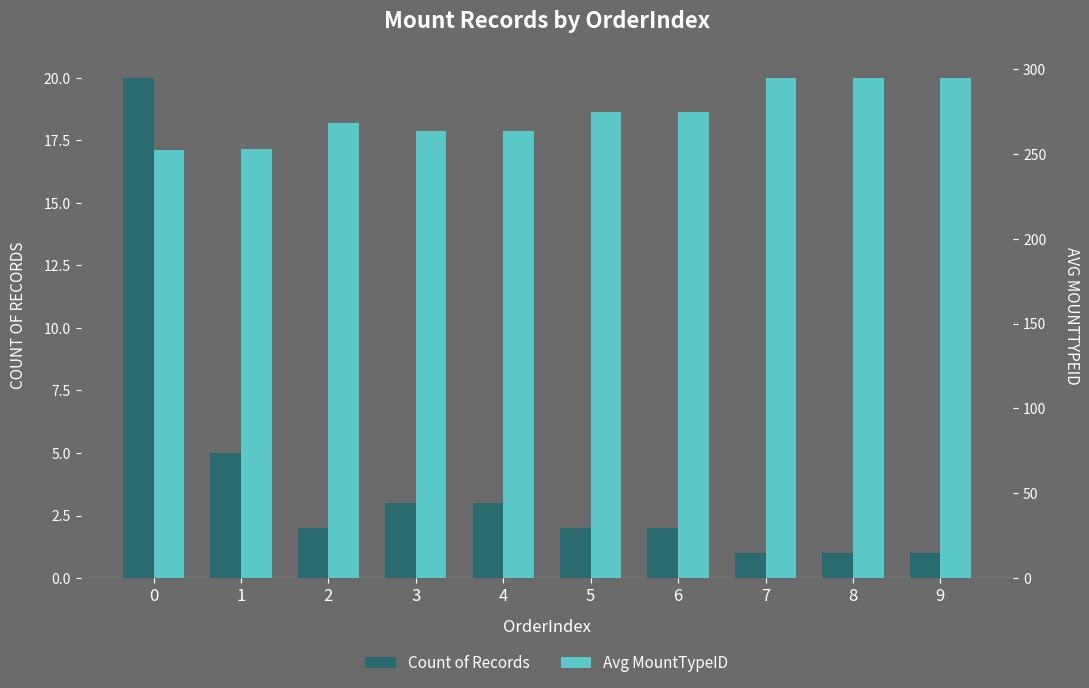

How many bars are there in total?

20